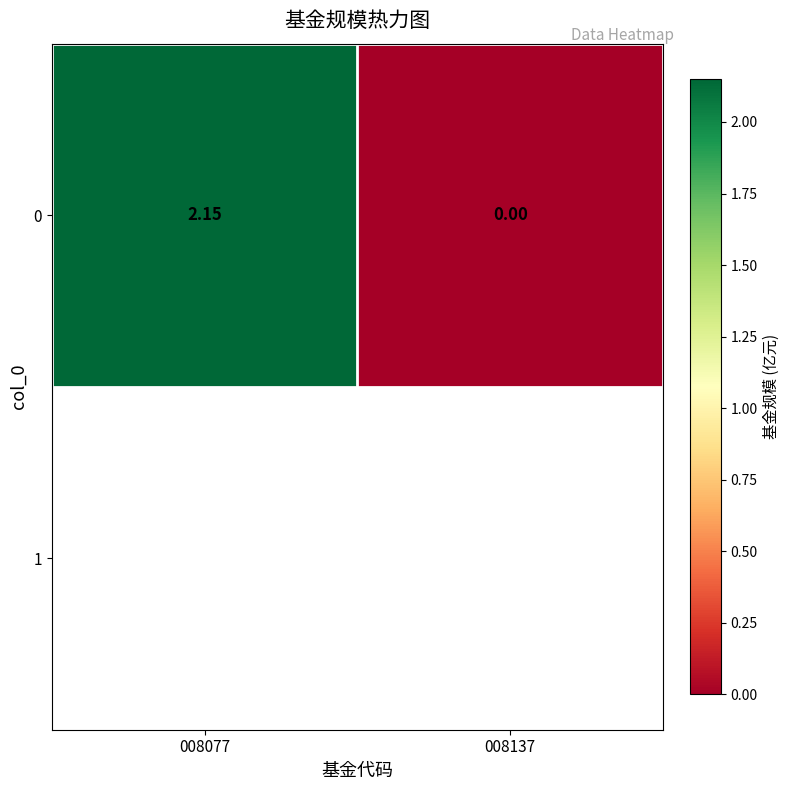

Between 008137 and 008077, which is larger?

008077